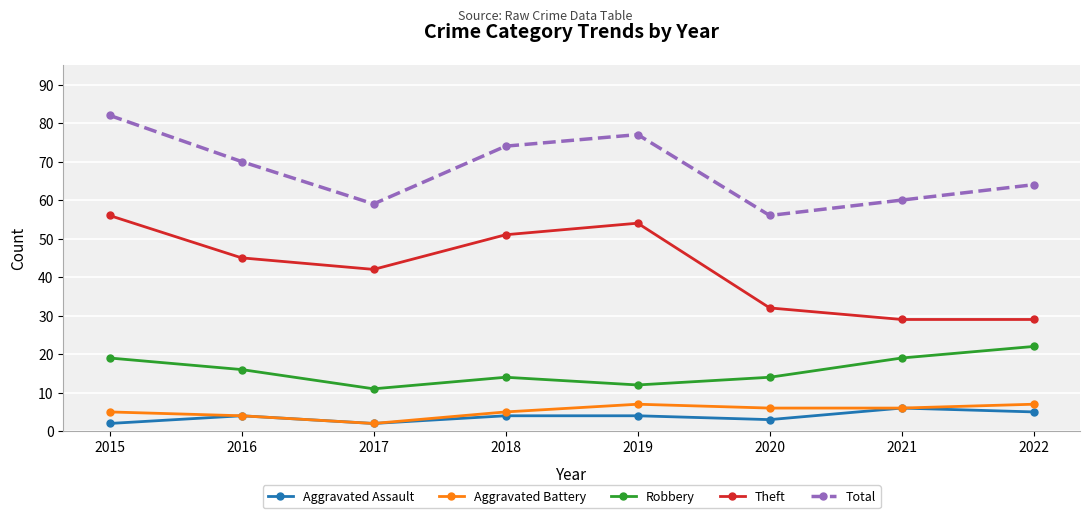

Is this an area chart (filled region under the line)?

No